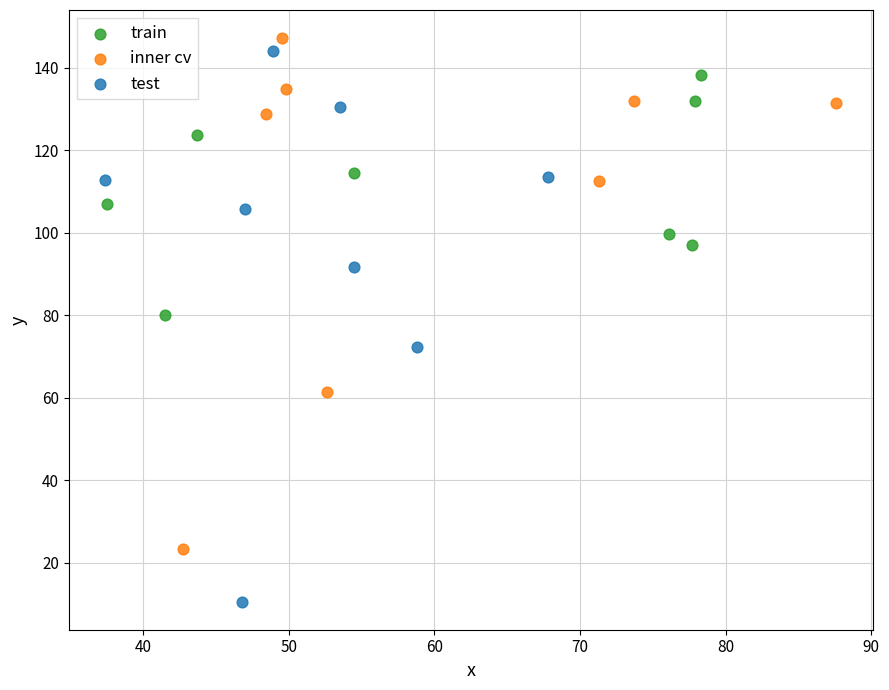

Which series reaches the minimum Y coordinate?

test